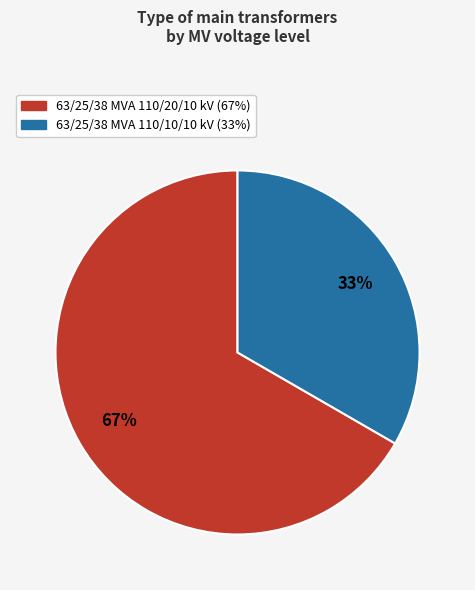

Rank the categories by value from highest to lowest.

63/25/38 MVA 110/20/10 kV, 63/25/38 MVA 110/10/10 kV